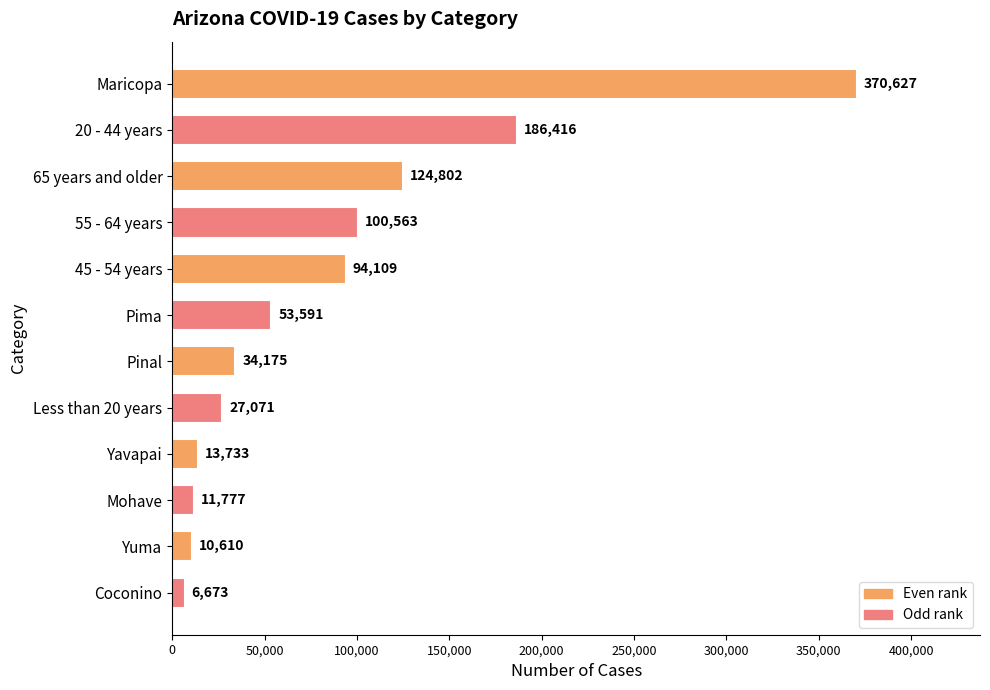

Approximately how many times larger is the value at Mohave compared to Less than 20 years?

0.4